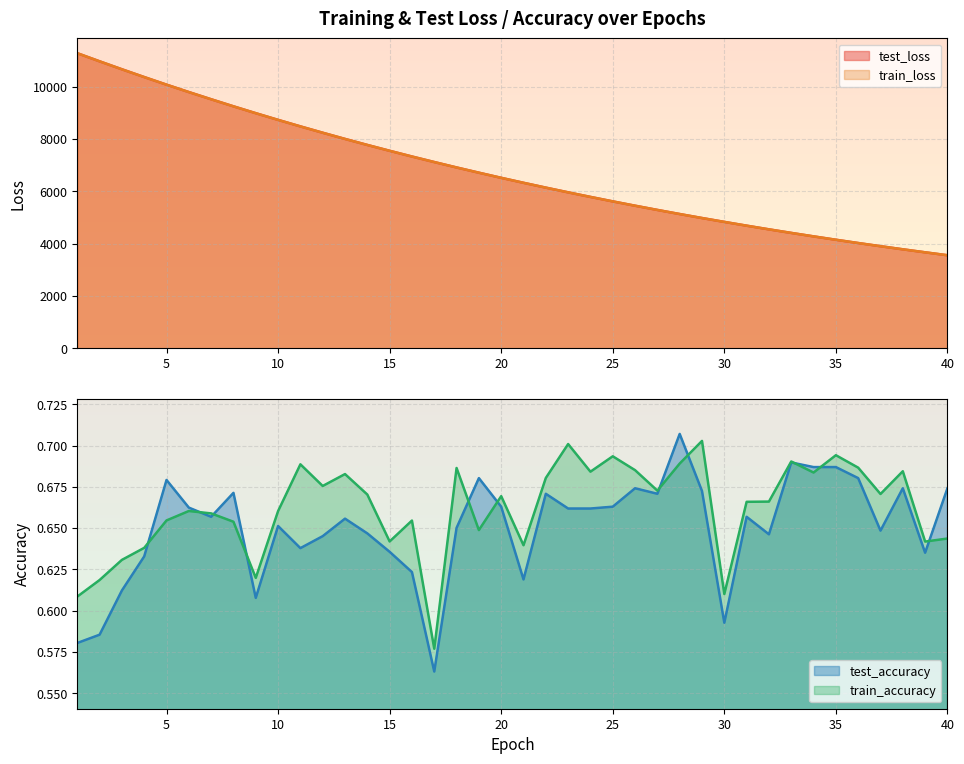

What is the maximum value shown in the chart?

11272.9